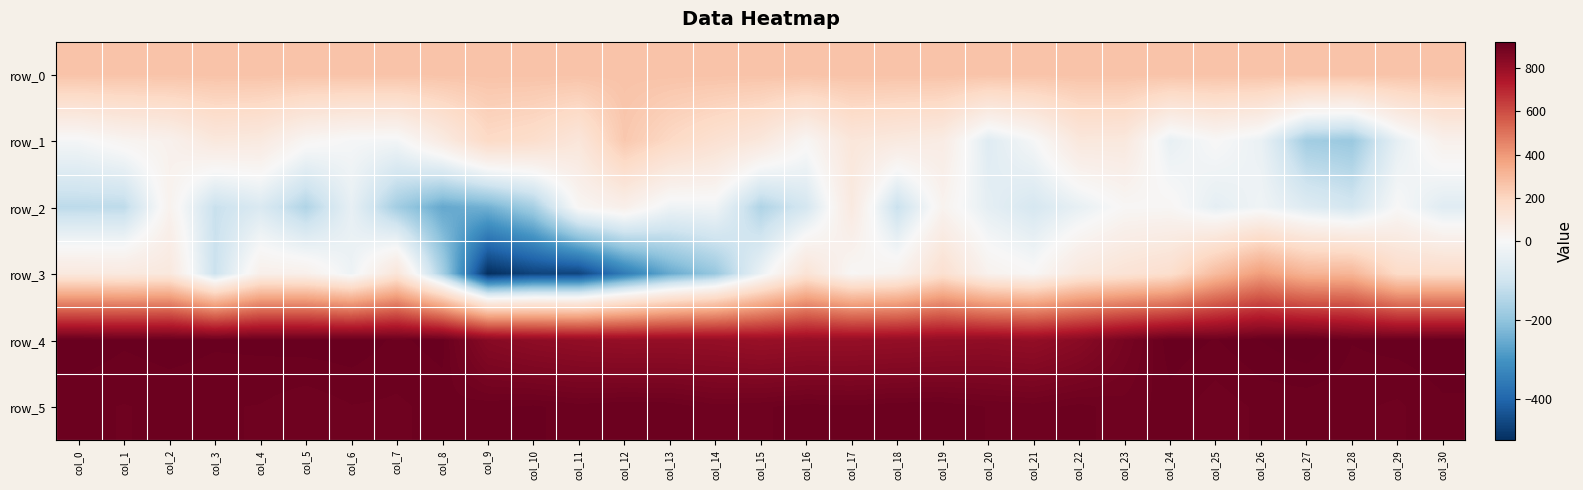

What is the smallest value displayed?

-506.0